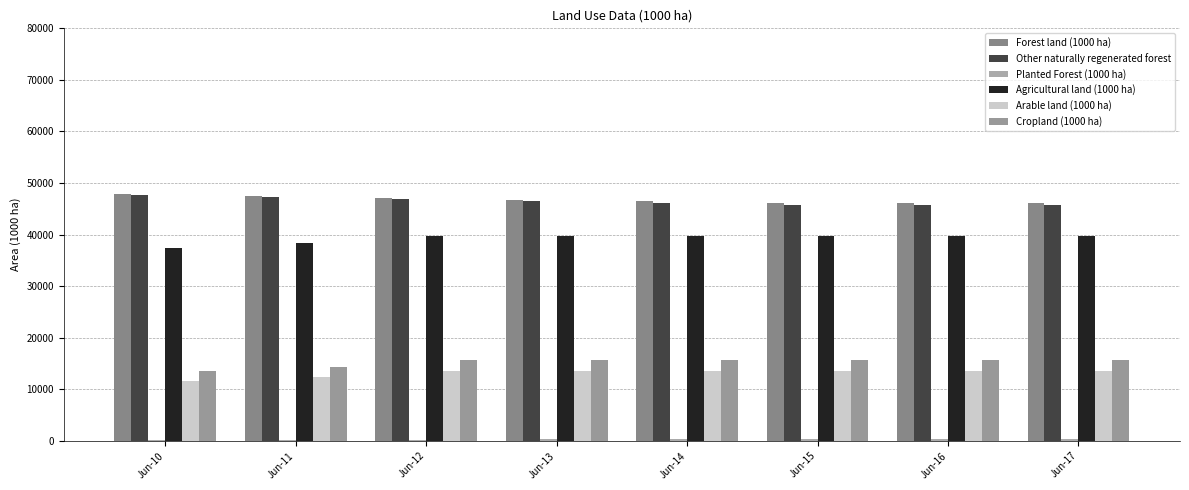

At how many categories does at least one series exceed 4076?

8